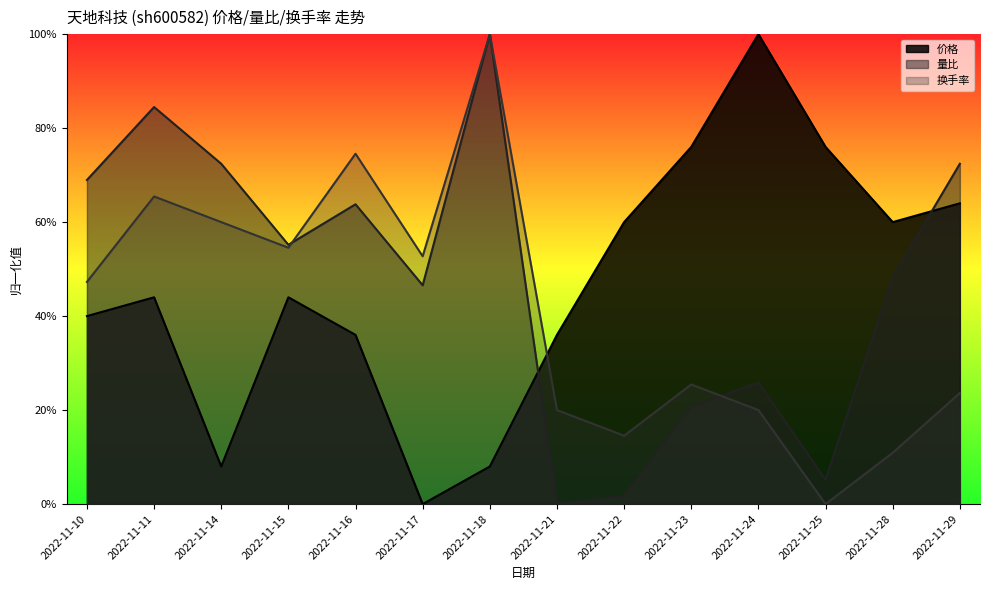

Which series has the largest total across all categories?

量比